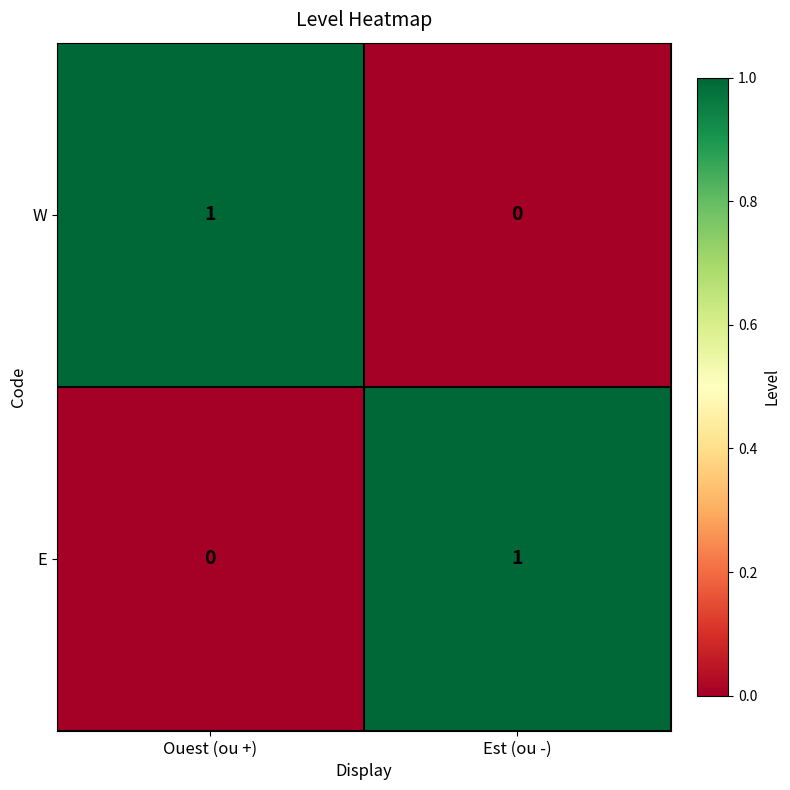

True or false: W has a value of 0 at Est (ou -).

True